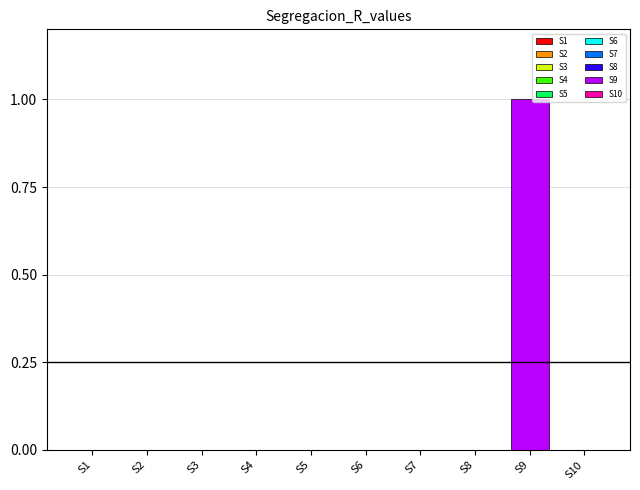

Which has a higher value, S8 or S10?

S8